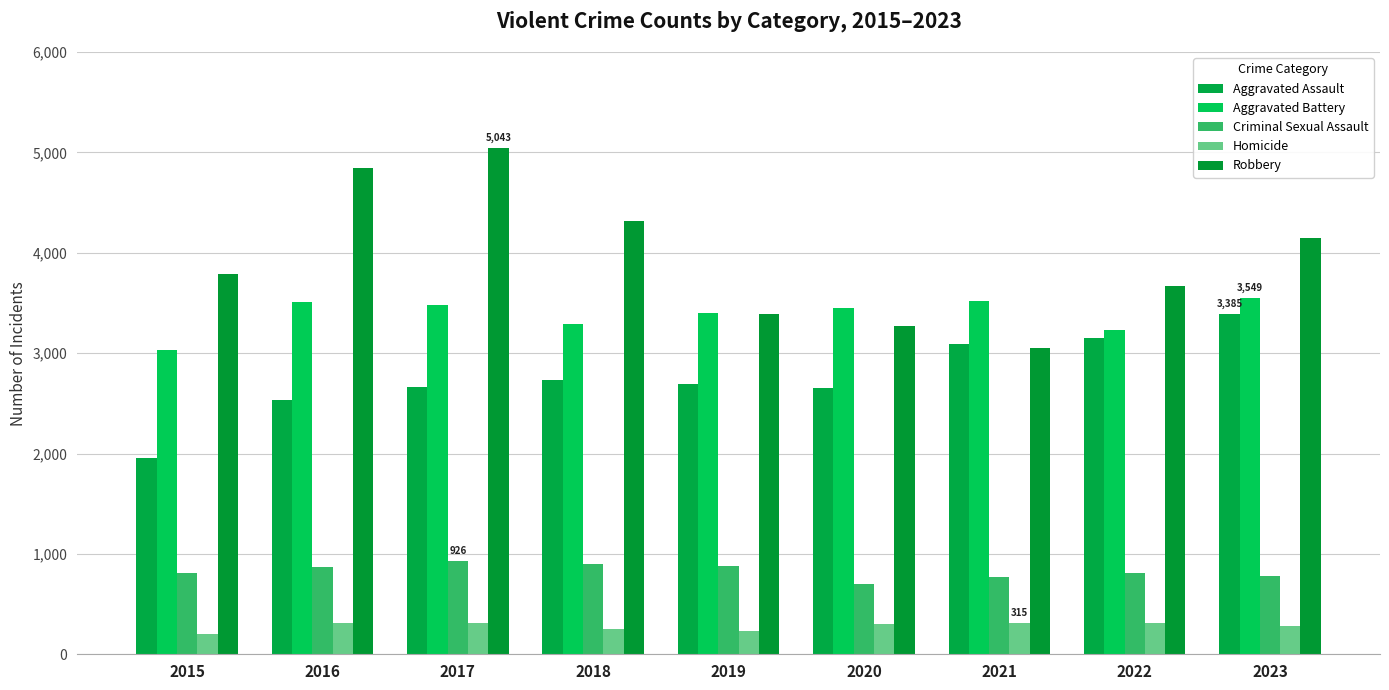

Which series has the largest total across all categories?

Robbery